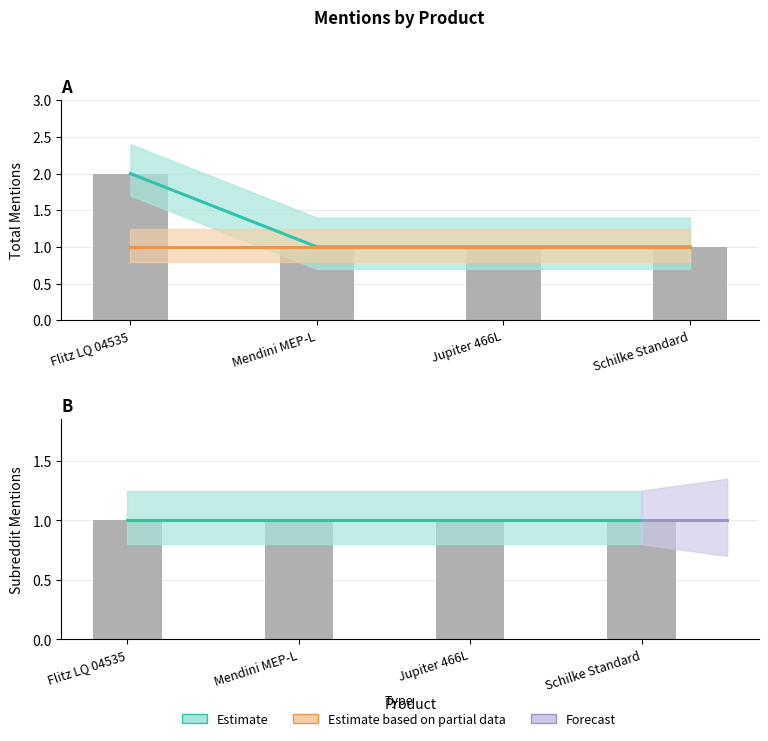

List the labels in order of value, smallest first.

Mendini MEP-L, Jupiter 466L, Schilke Standard, Flitz LQ 04535